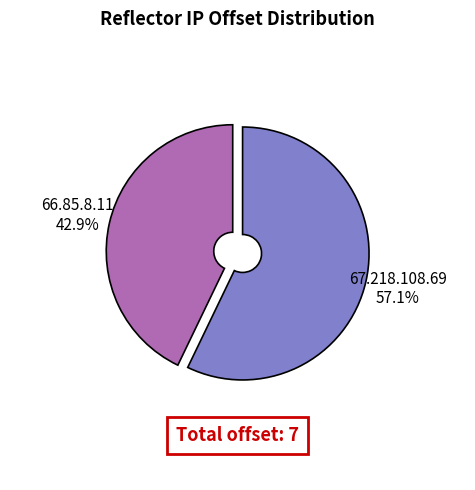

To the nearest percent, what percentage of the pie is 67.218.108.69?

57%